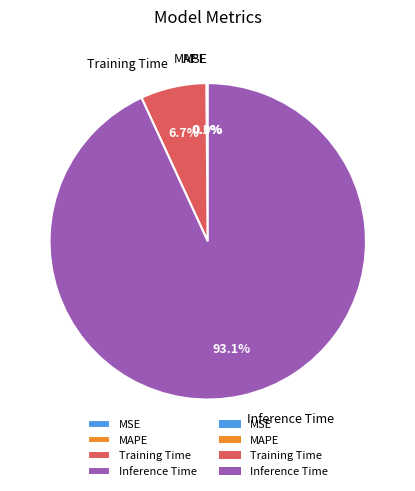

What is the largest slice in the pie chart?

Inference Time